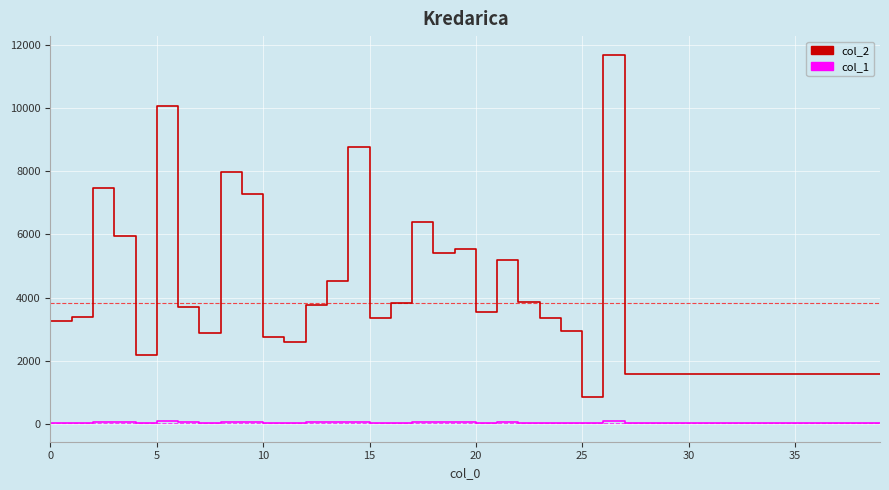

Rank the series by their average value, from lowest to highest.

col_1, col_2